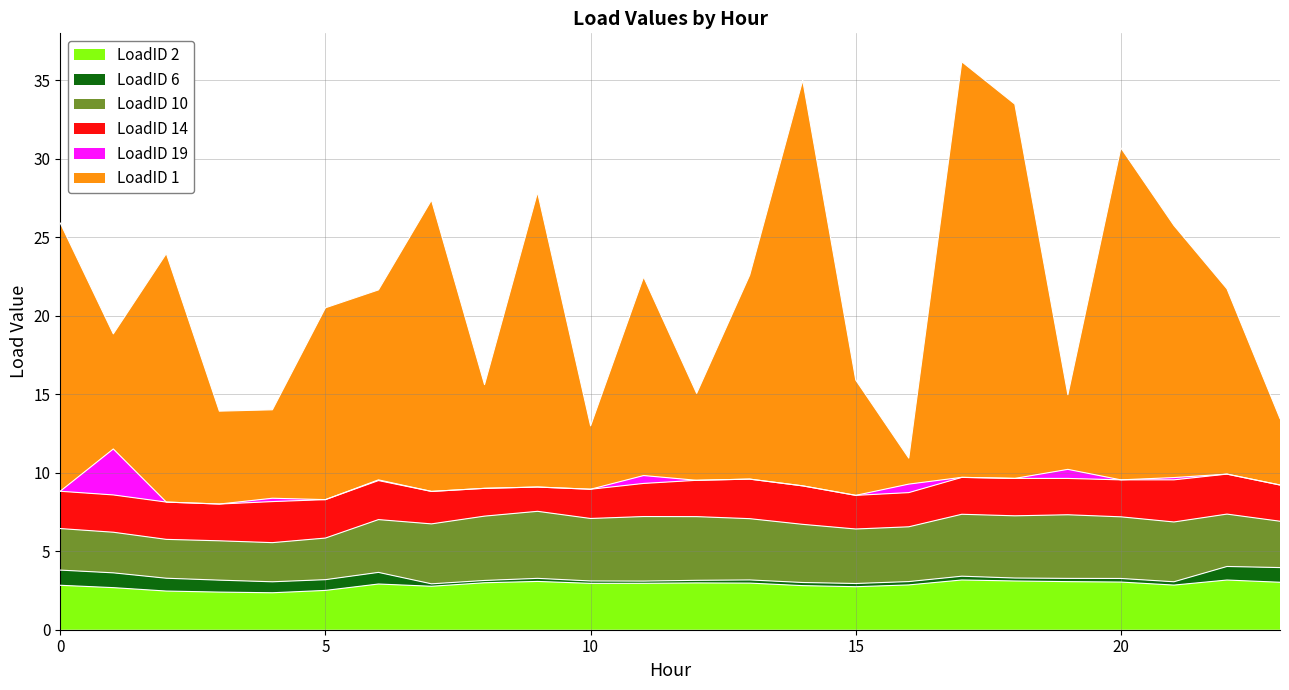

The value of LoadID 2 at 10 is 3.0. True or false?

True